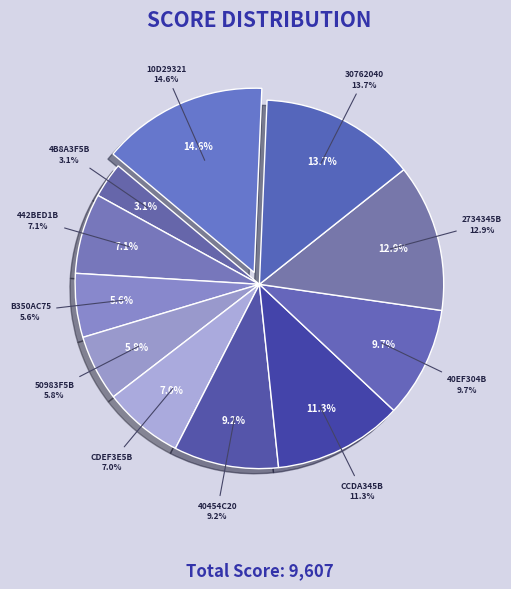

Approximately how many times larger is the value at 442BED1B compared to 50983F5B?

1.2